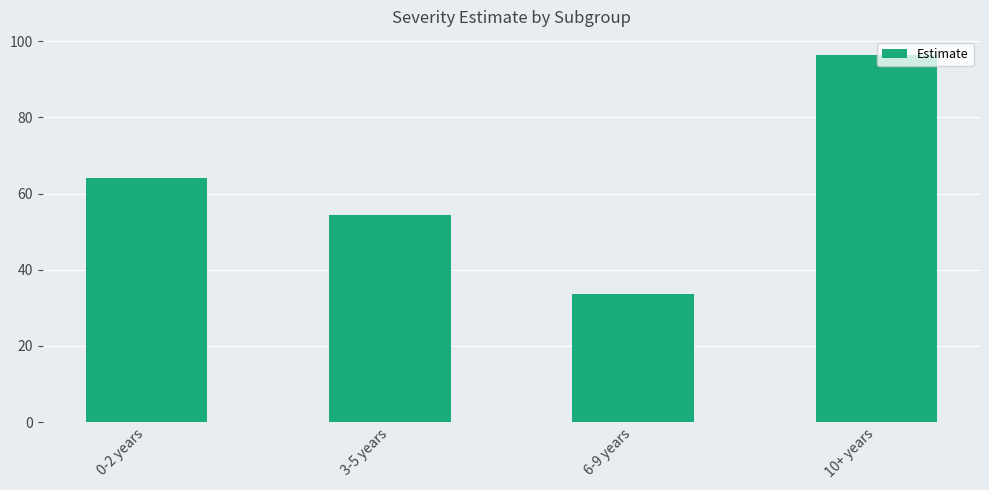

Count the number of data series in this chart.

1